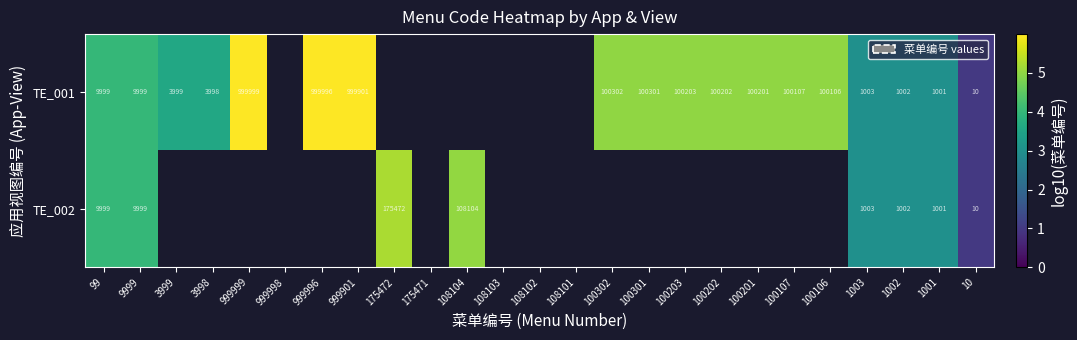

How many data points does each series have?

25